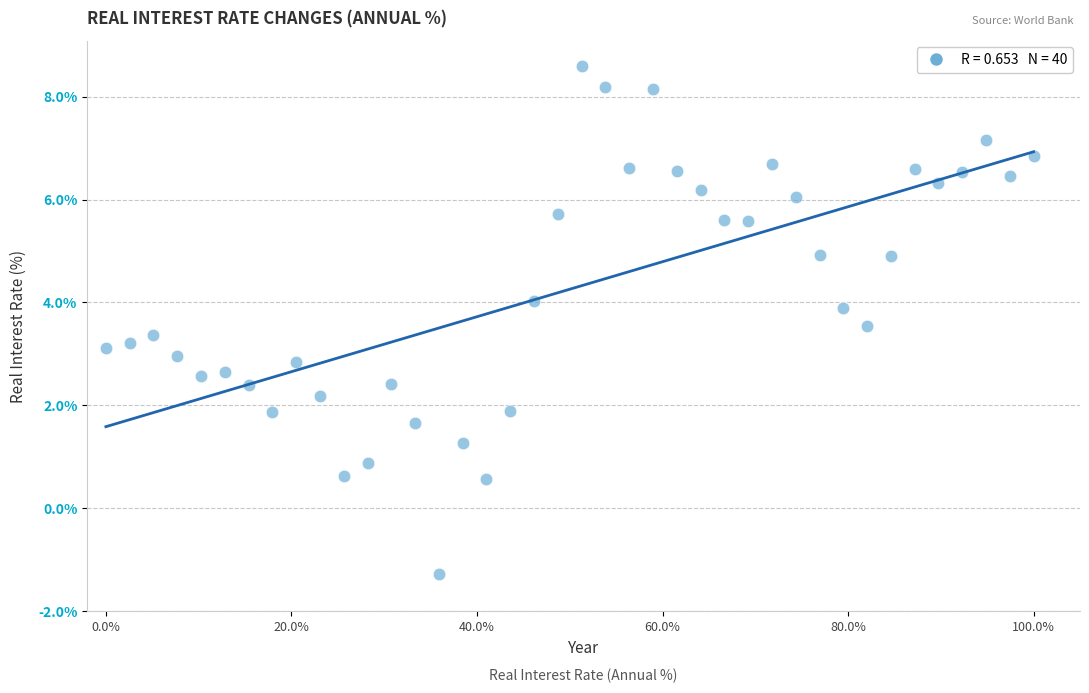

What is the range of X values (max minus min)?

100.0